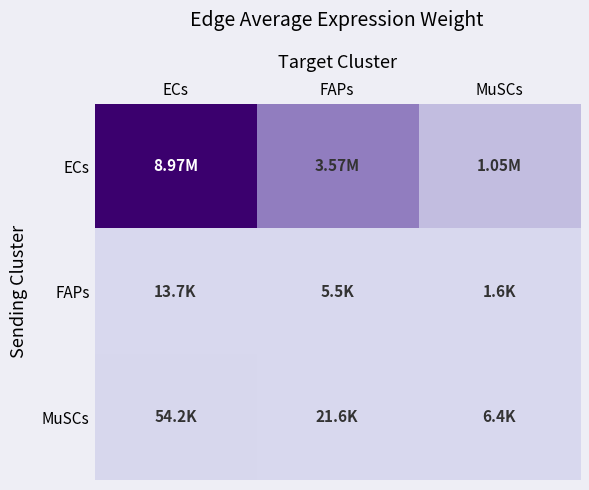

Which series has the largest total across all categories?

ECs